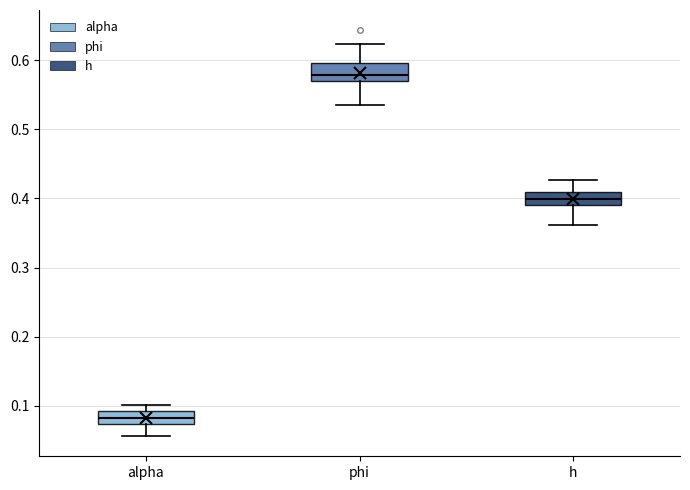

Reading left to right, transcribe this box plot: for each box, give where its median line is, the range the box spans, and where its two whiskers end, as read against the y-axis. The values are not printed on the chart, so give them approximately, as read against the axis.

alpha: median 0.08, box 0.07 to 0.09, whiskers 0.06 to 0.10
phi: median 0.58, box 0.57 to 0.60, whiskers 0.53 to 0.62
h: median 0.40, box 0.39 to 0.41, whiskers 0.36 to 0.43